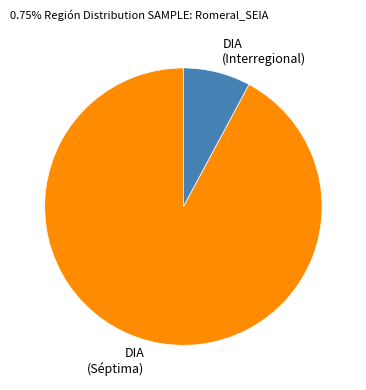

How many segments does this pie chart have?

2